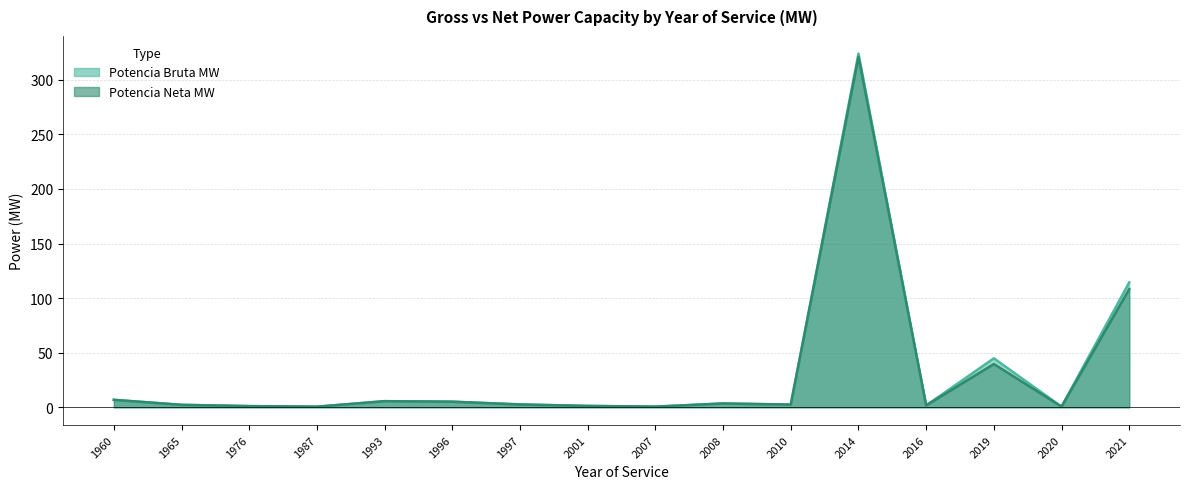

What value does the Potencia Bruta MW series have at 1987?

0.3